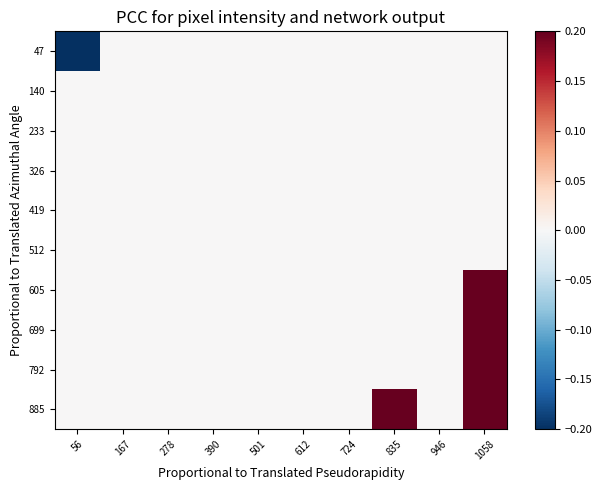

How many categories are shown in the chart?

10